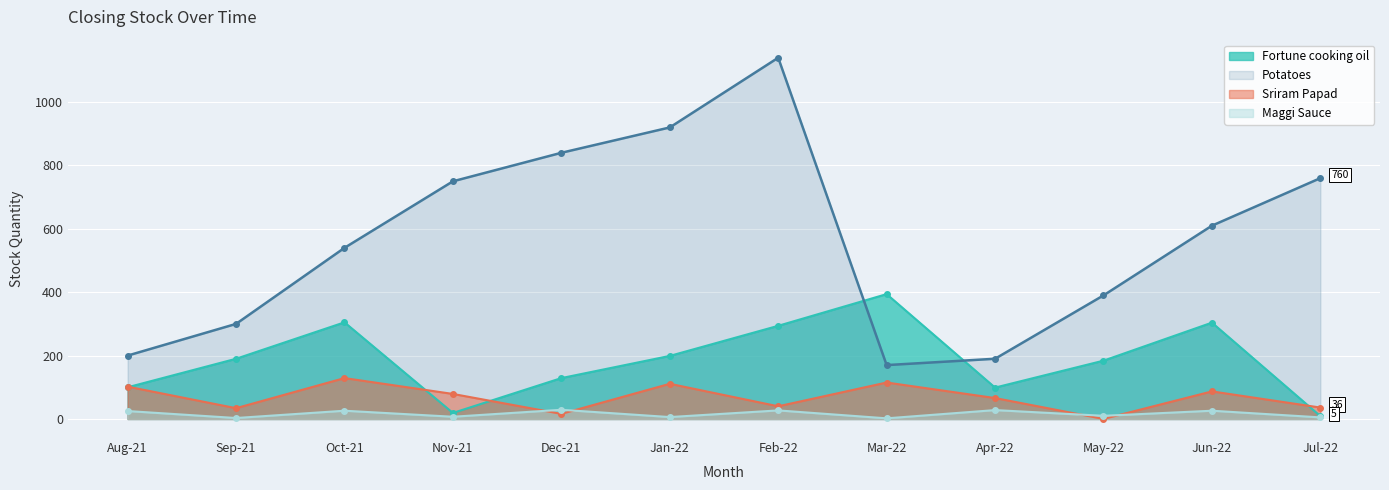

Reading left to right, transcribe all the data shown in this chart.

Fortune cooking oil: Aug-21=100	Sep-21=190	Oct-21=305	Nov-21=19	Dec-21=129	Jan-22=199	Feb-22=294	Mar-22=394	Apr-22=99	May-22=184	Jun-22=304	Jul-22=9
Potatoes: Aug-21=200	Sep-21=300	Oct-21=540	Nov-21=750	Dec-21=840	Jan-22=920	Feb-22=1140	Mar-22=170	Apr-22=190	May-22=390	Jun-22=610	Jul-22=760
Sriram Papad: Aug-21=102	Sep-21=34	Oct-21=129	Nov-21=79	Dec-21=16	Jan-22=111	Feb-22=40	Mar-22=115	Apr-22=66	May-22=0	Jun-22=87	Jul-22=36
Maggi Sauce: Aug-21=25	Sep-21=3	Oct-21=26	Nov-21=7	Dec-21=29	Jan-22=6	Feb-22=27	Mar-22=2	Apr-22=28	May-22=10	Jun-22=26	Jul-22=5